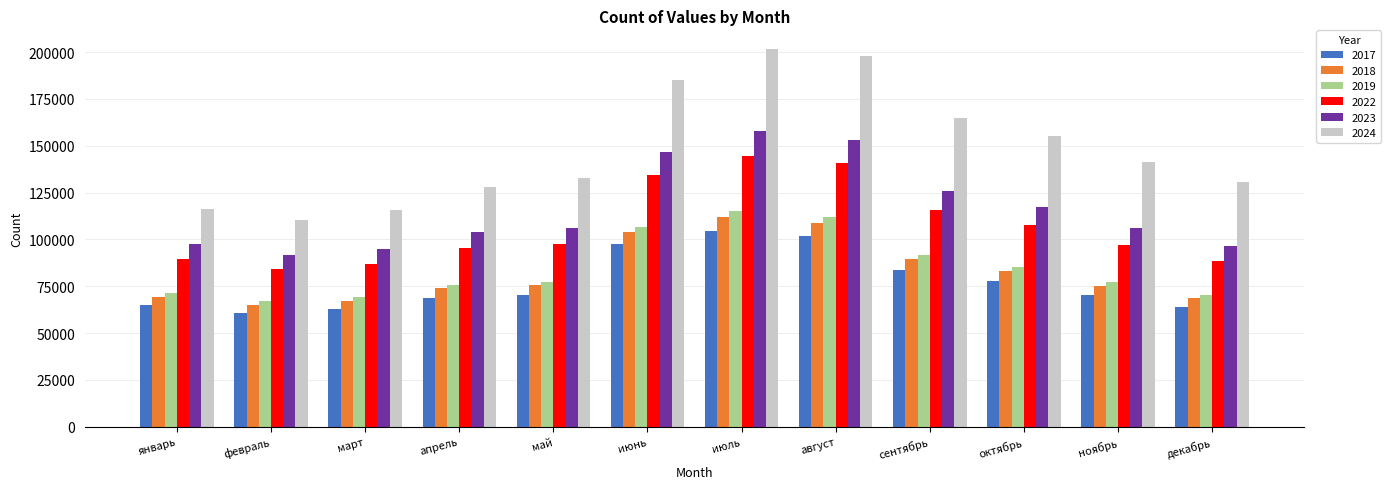

What is the label of the 2nd bar from the left?

февраль